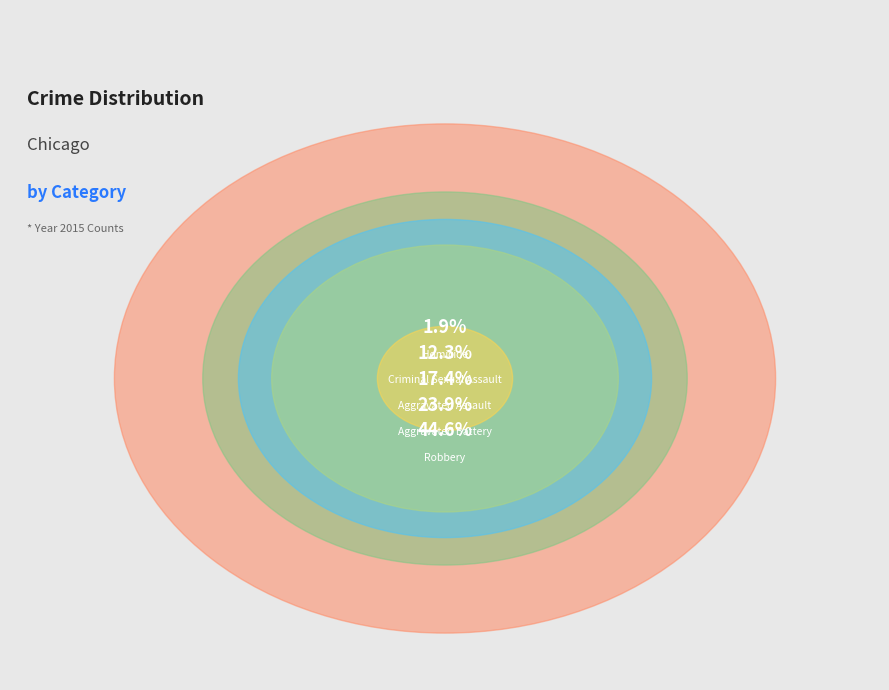

Count the number of slices in the pie.

5